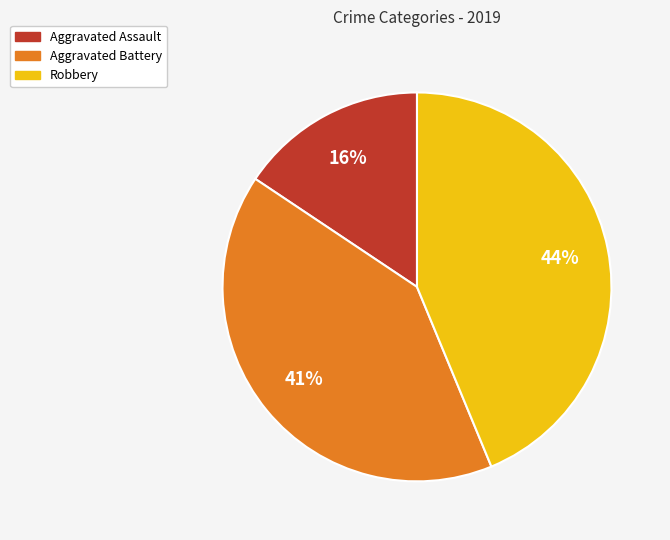

Combined, do Robbery and Aggravated Assault account for over 50%?

Yes